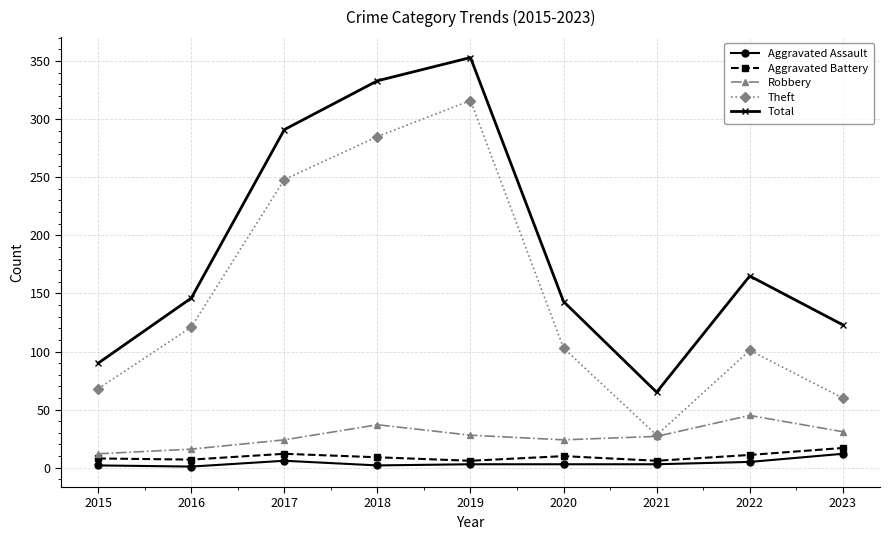

What are all the series names shown in the legend?

Aggravated Assault, Aggravated Battery, Robbery, Theft, Total